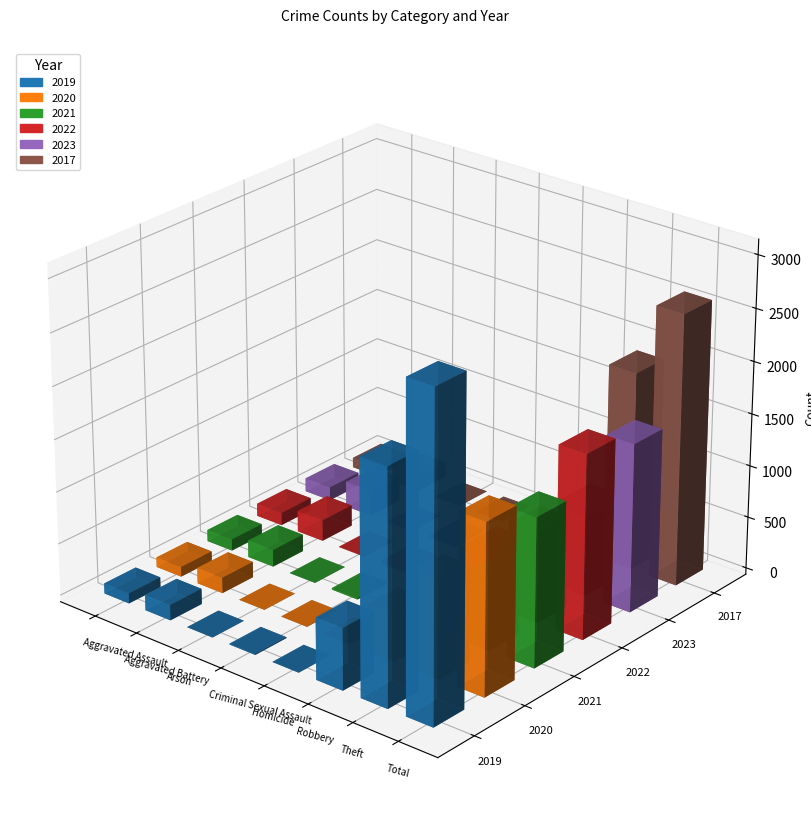

Is the value of 2023 at Arson greater than the value of 2019 at Total?

No